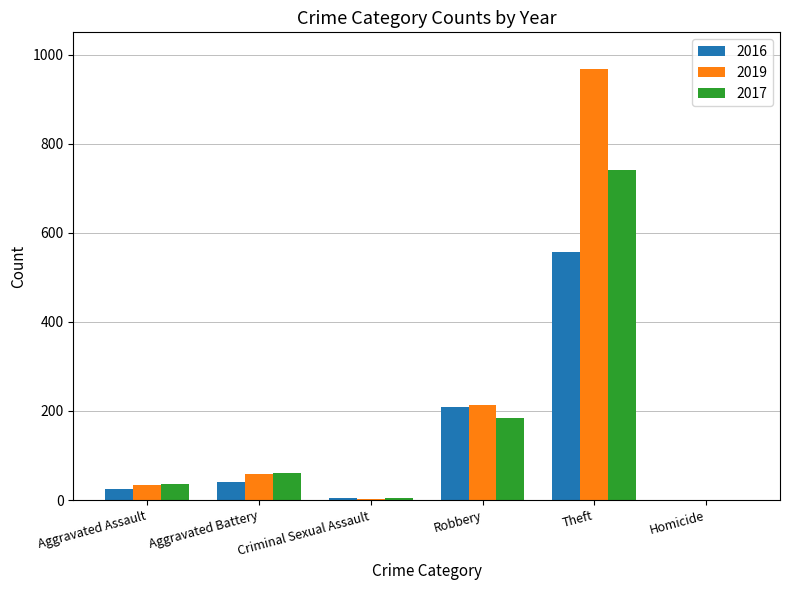

What is the greatest value displayed?

968